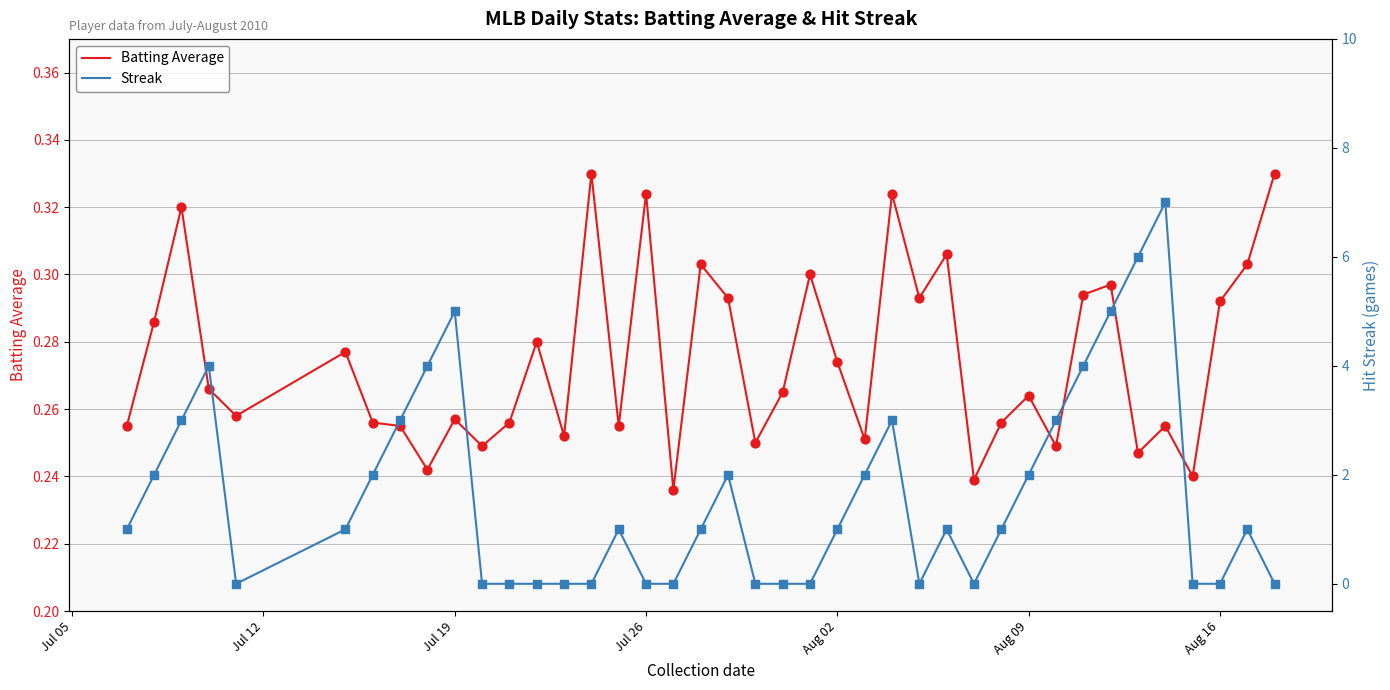

True or false: Batting Average has a value of 0.5 at Aug 02.

False